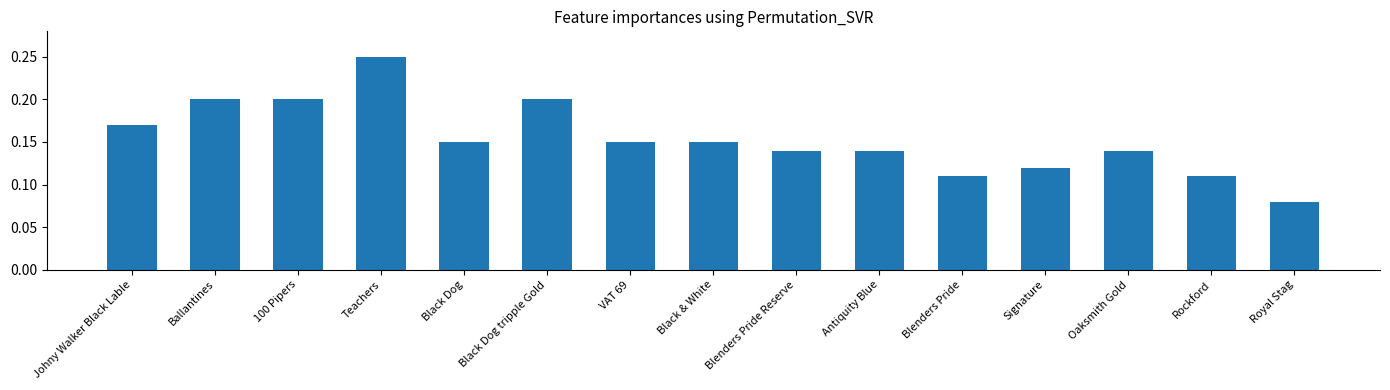

Count the values in the range 0 to 1.

15